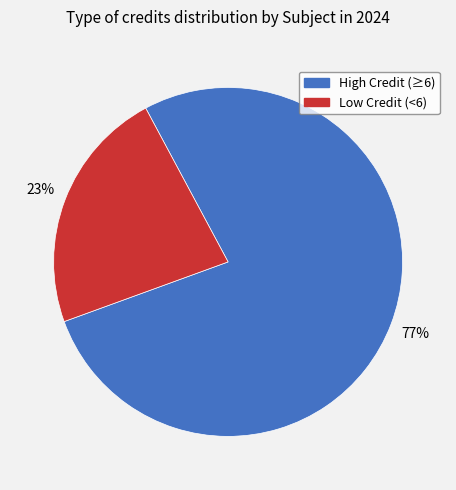

To the nearest percent, what is the average slice percentage?

50%